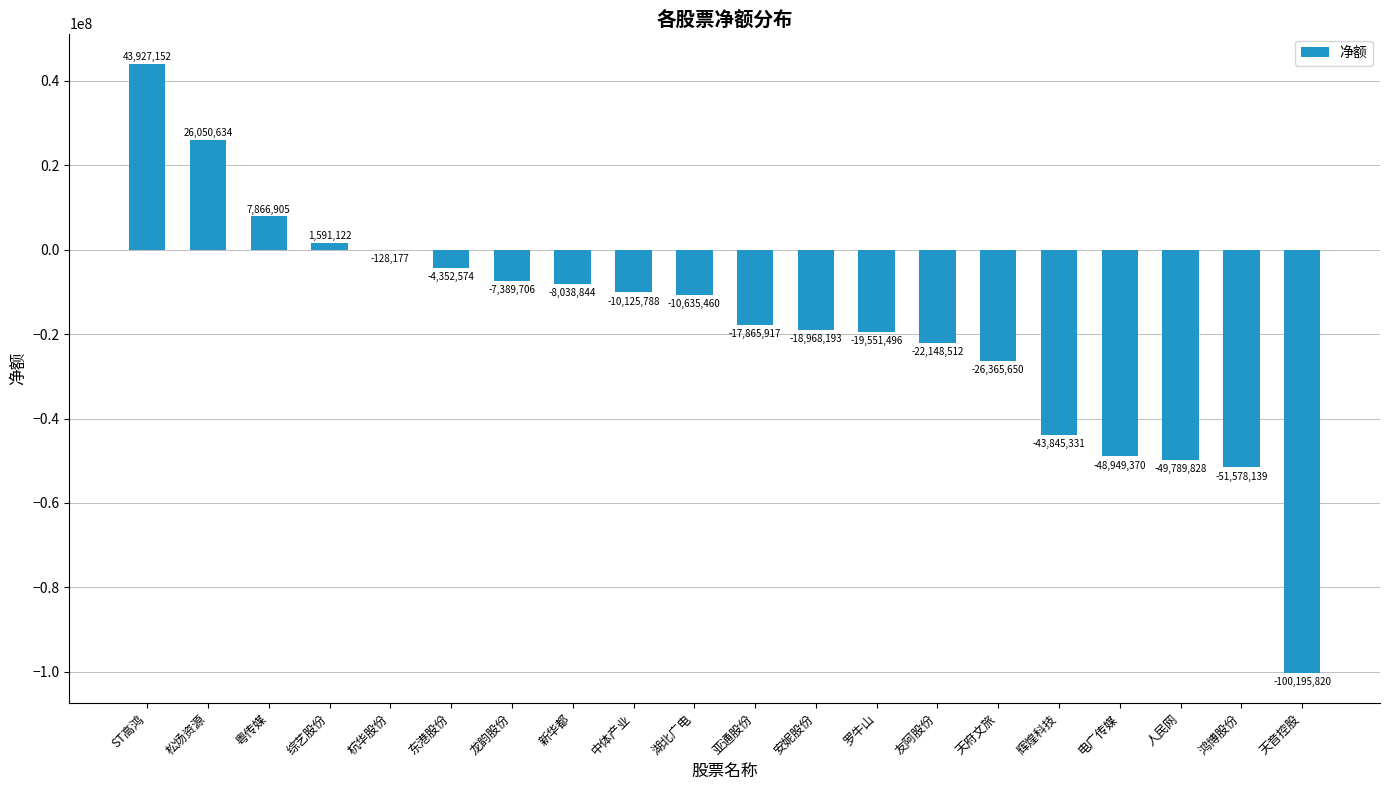

How many series are shown in this chart?

1